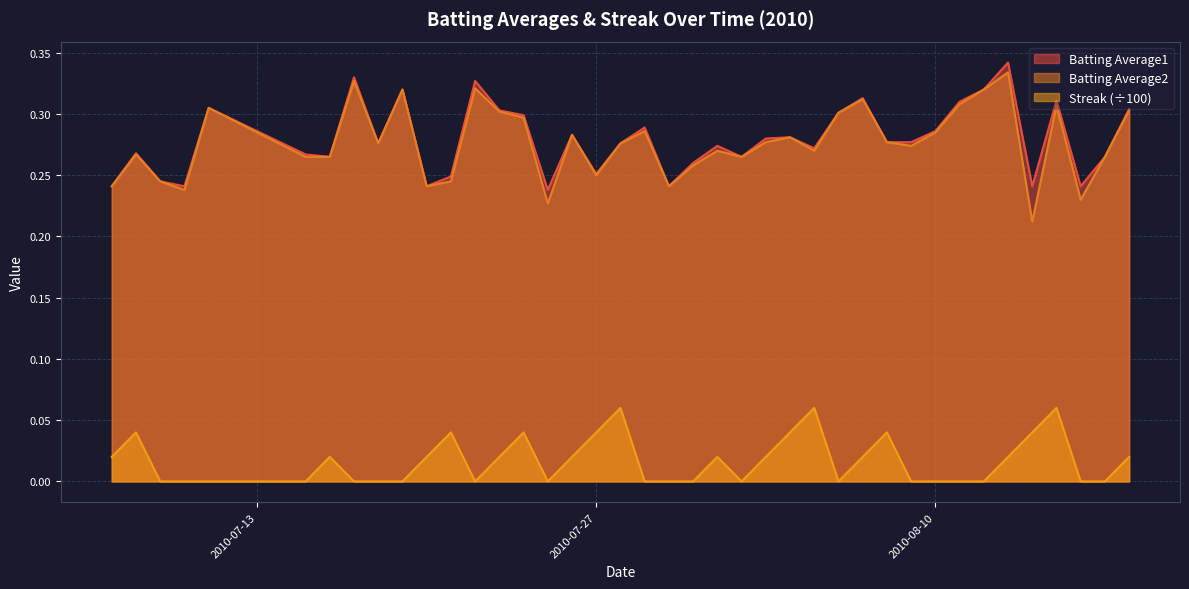

At which category does the chart reach its peak across all series?

2010-08-13